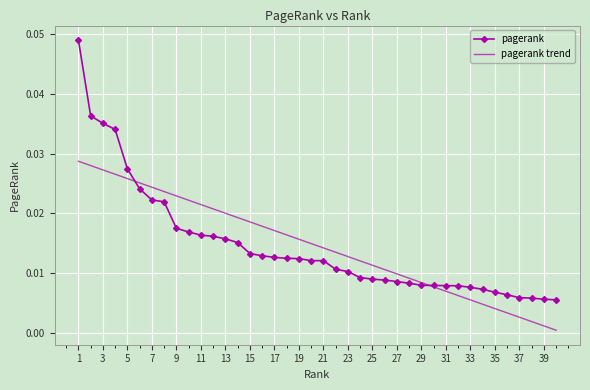

Which series has the widest spread of values?

pagerank